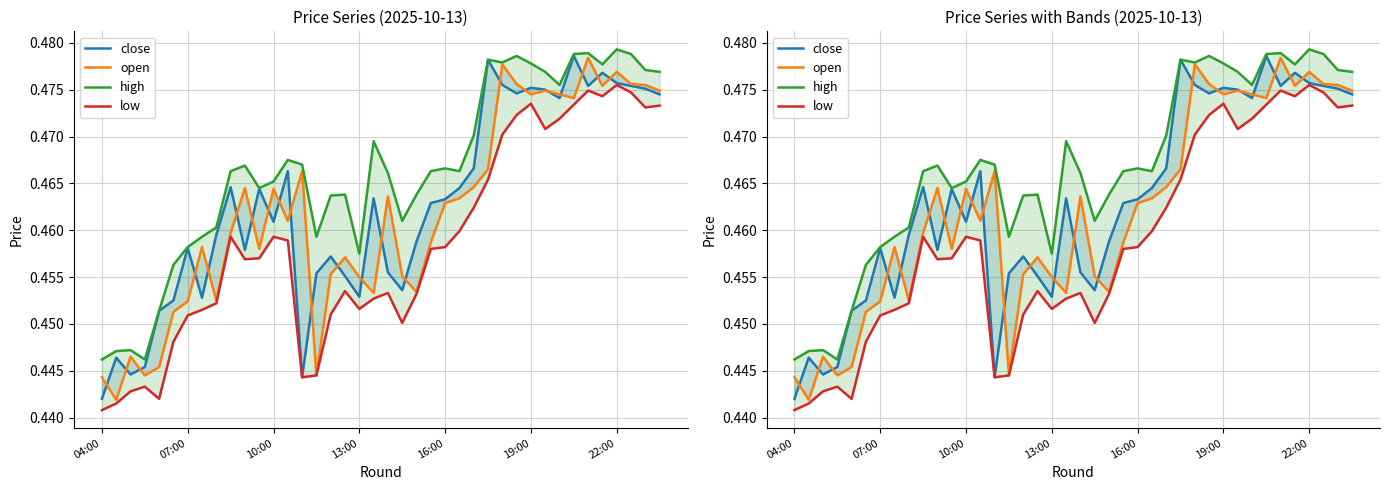

True or false: high and low intersect in this chart.

False